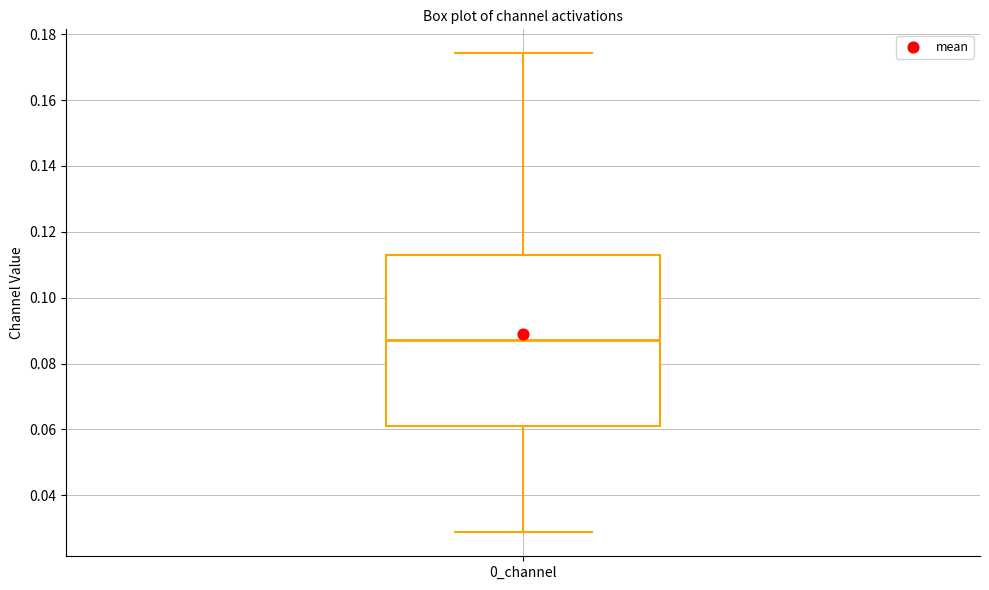

Where is the lower edge of the box for 0_channel on the y-axis? The values are not printed on the chart, so give them approximately, as read against the axis.

0.062